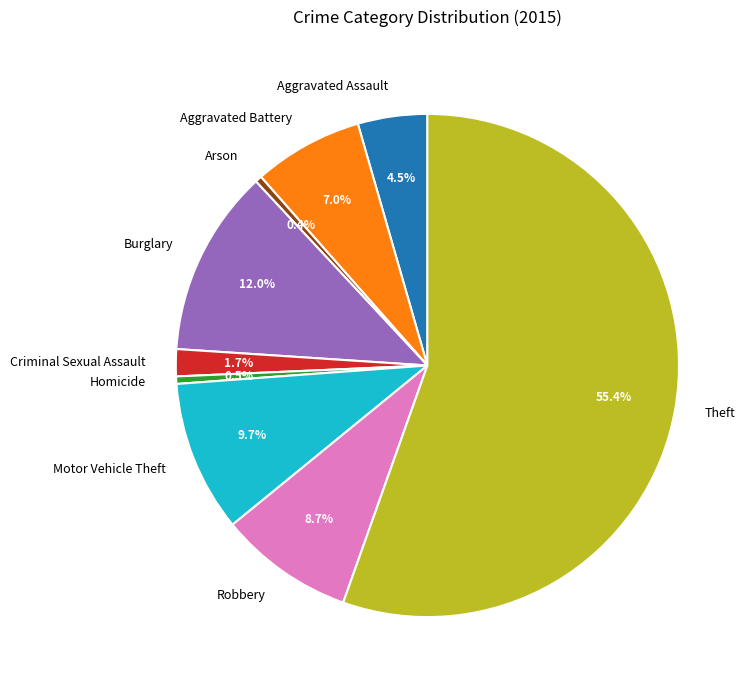

To the nearest percent, what percentage of the pie is Motor Vehicle Theft?

10%